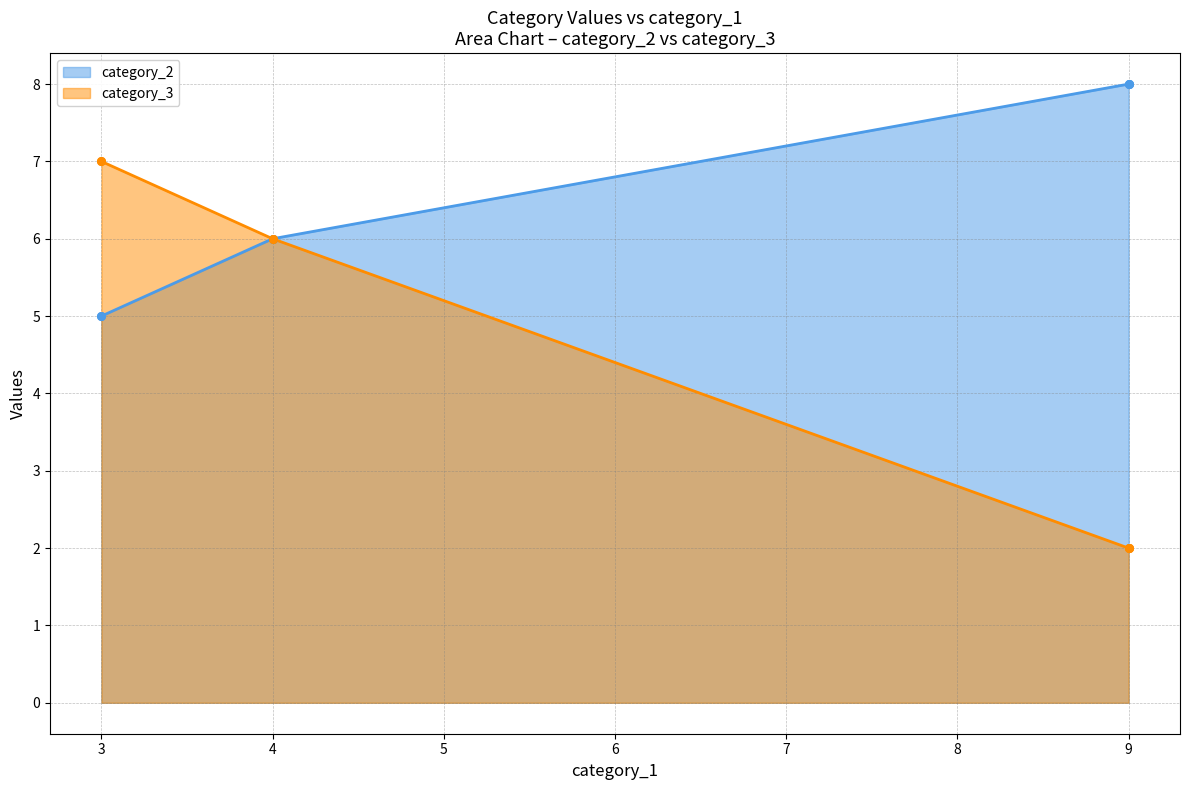

What are all the series names shown in the legend?

category_2, category_3